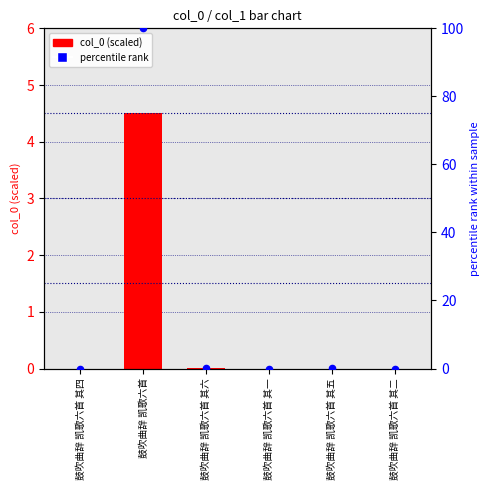

Which series has the largest Y range (max minus min)?

percentile rank